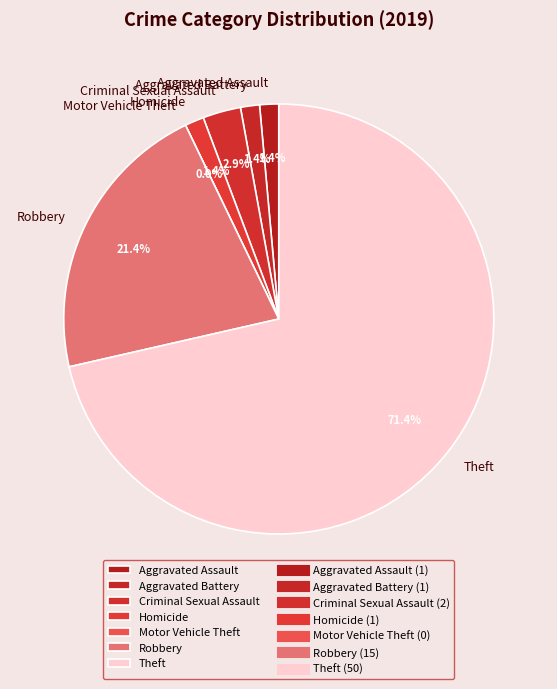

Between Homicide and Theft, which is larger?

Theft